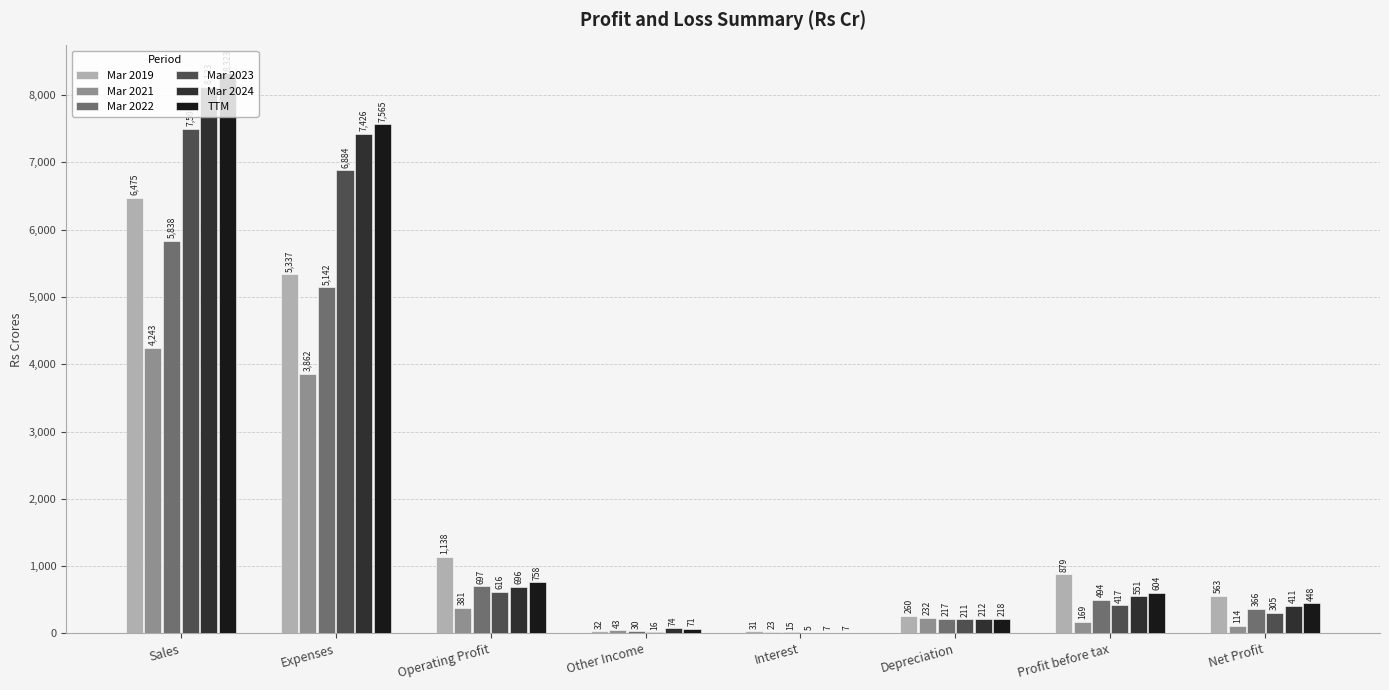

At which category does the chart reach its peak across all series?

Sales